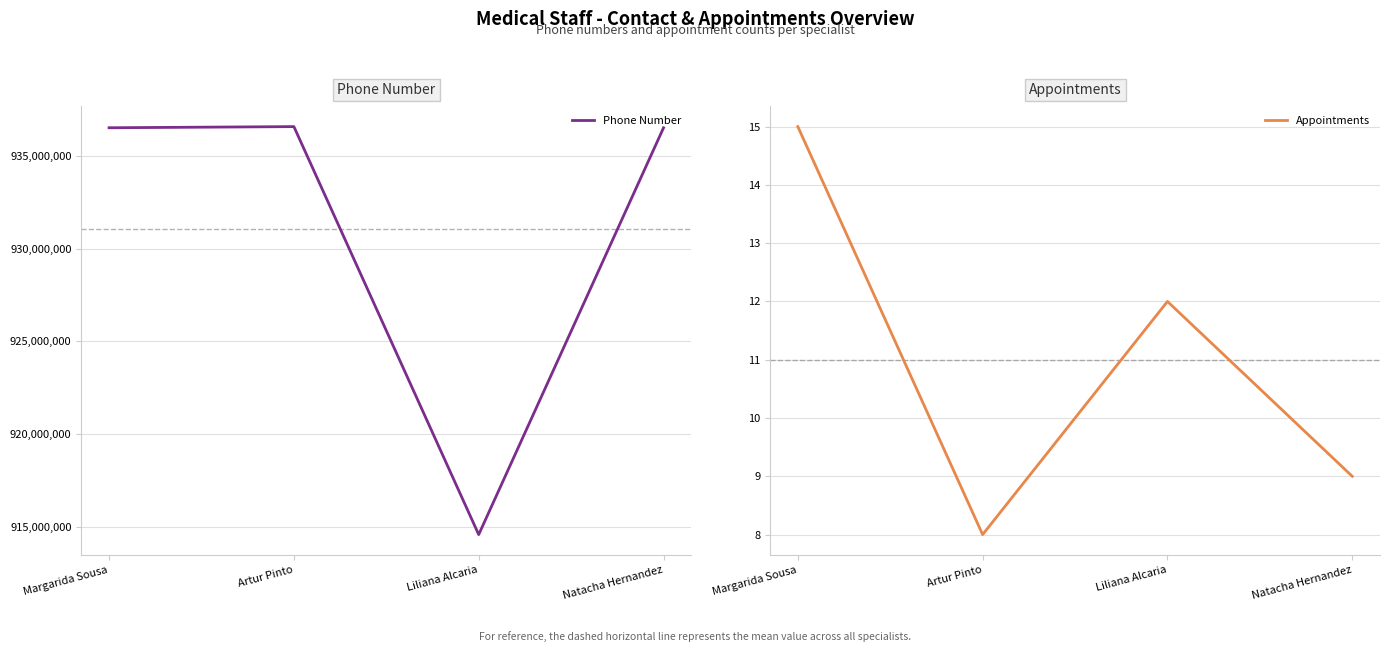

Where is the first local maximum for Phone Number?

Artur Pinto